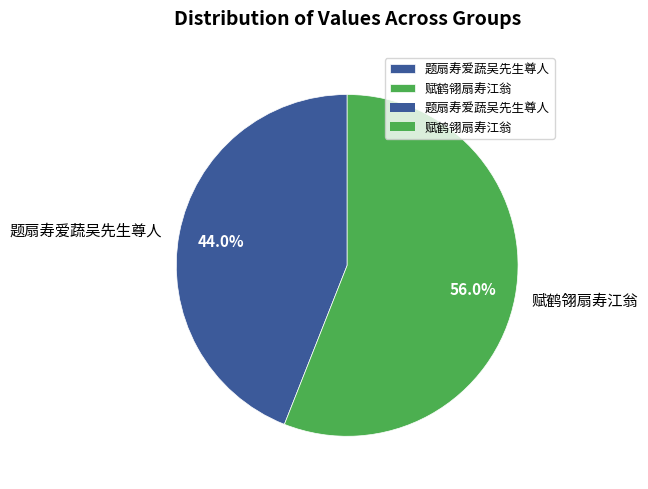

Is there a majority slice in this chart?

Yes